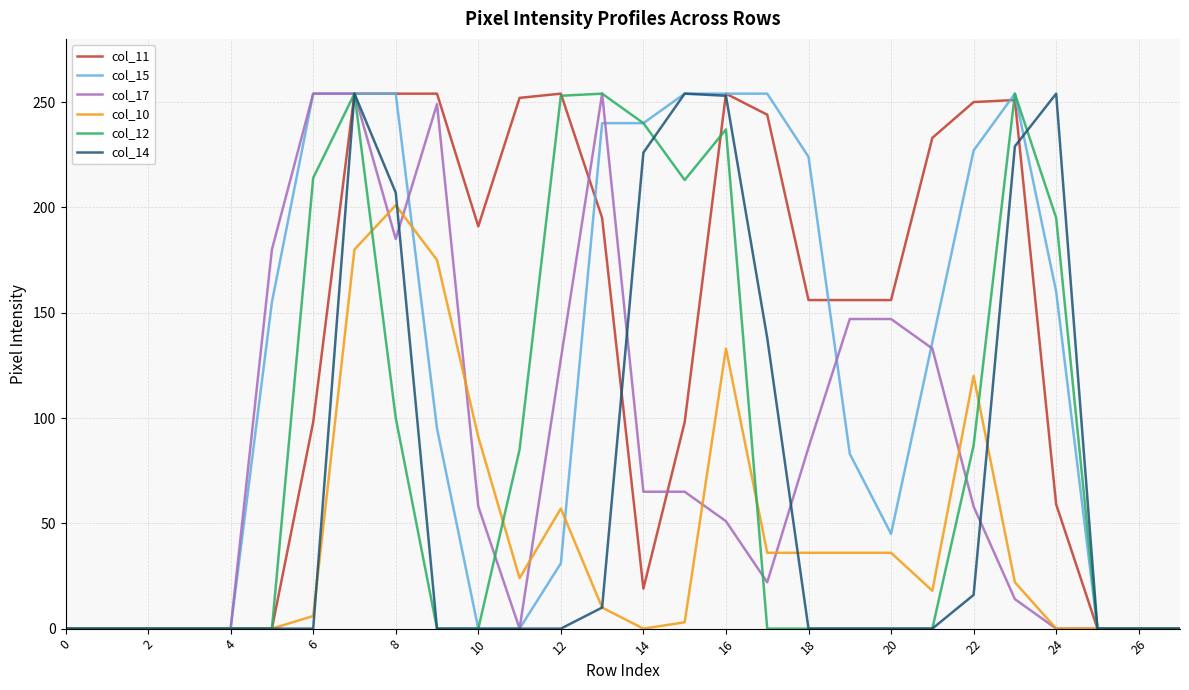

How many intersections are there between col_10 and col_15?

2